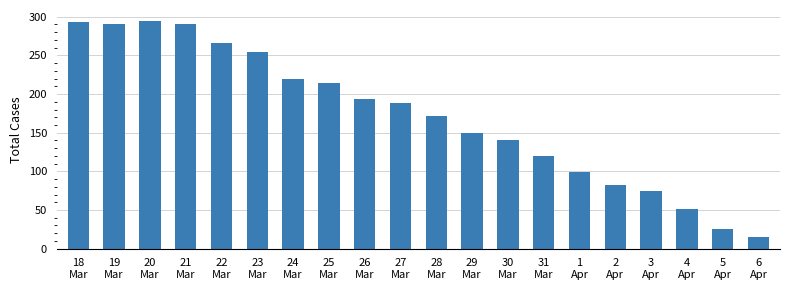

What is the maximum value shown in the chart?

294